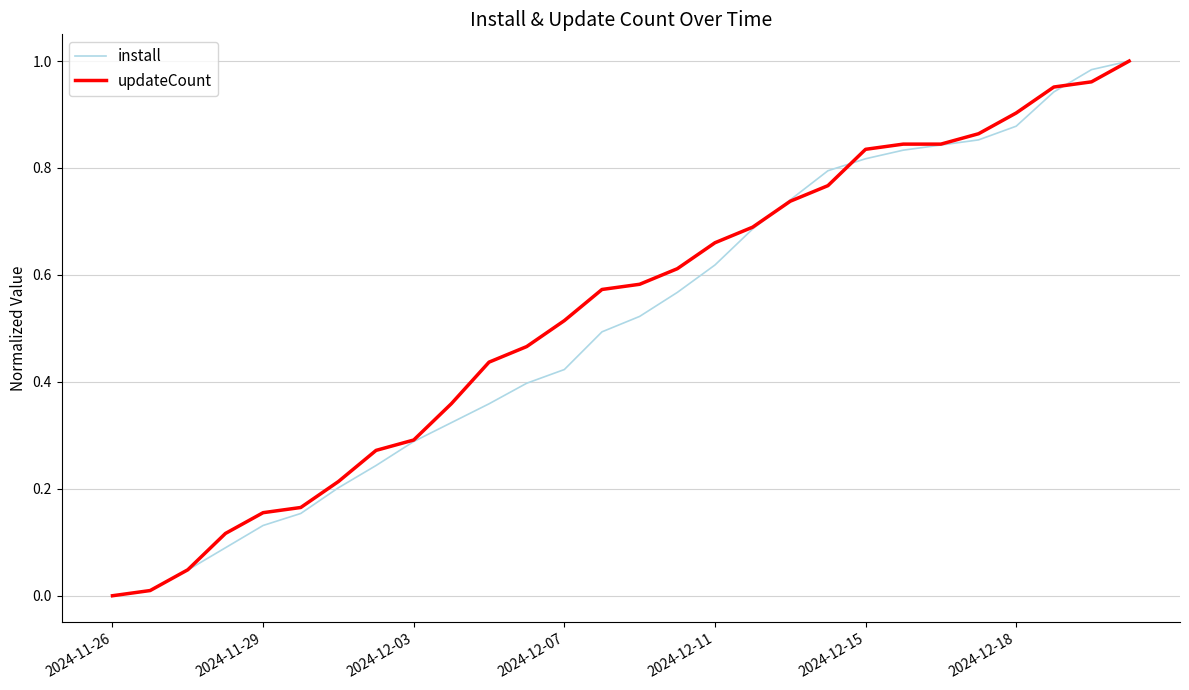

What is the average value of the install series?

0.5